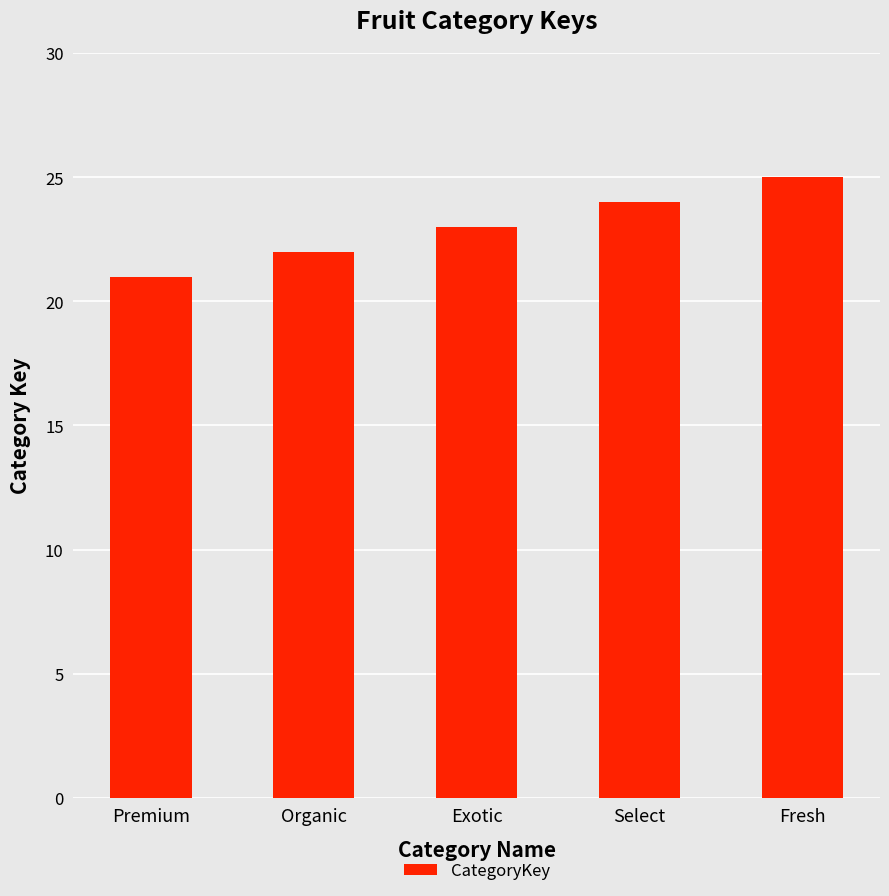

Reading right to left, transcribe all the data shown in this chart.

25	24	23	22	21